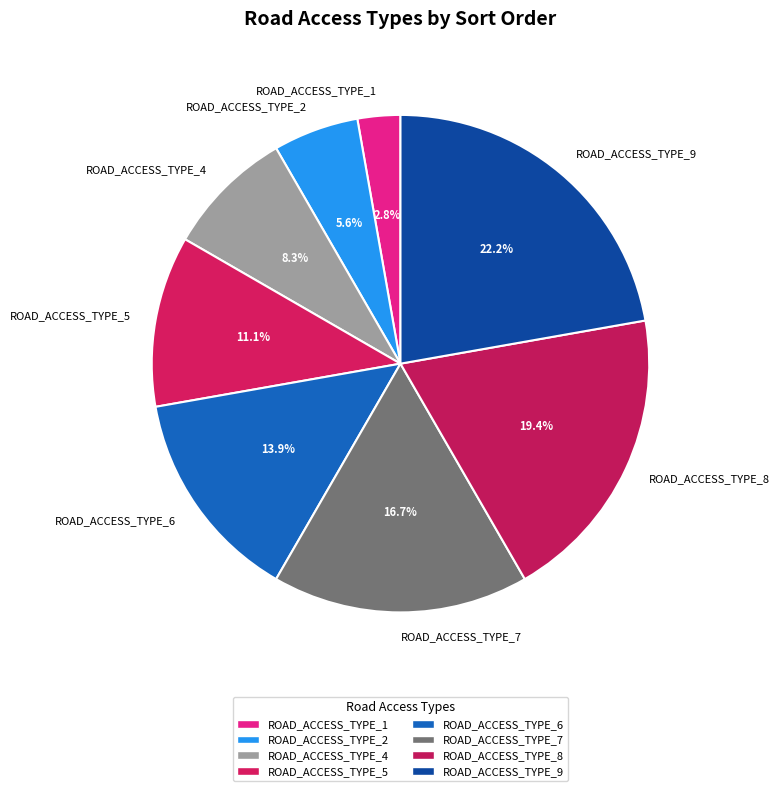

Is there any slice that represents more than half of the pie?

No